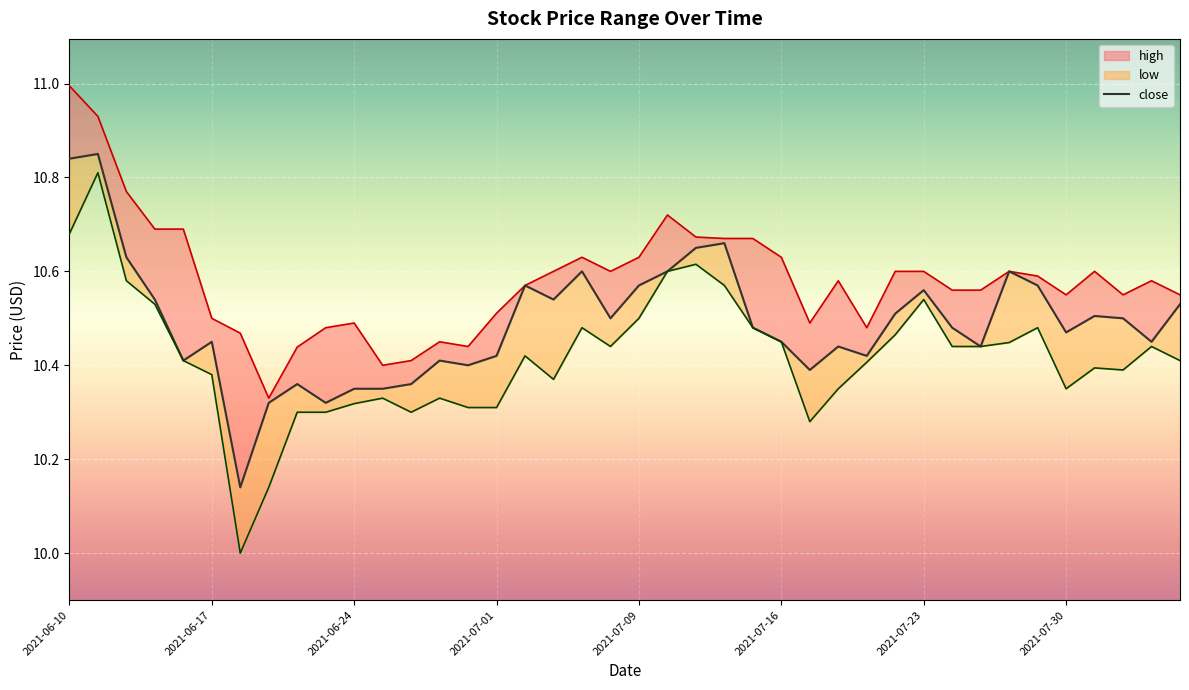

At which category is the sum across all series the highest?

2021-06-11